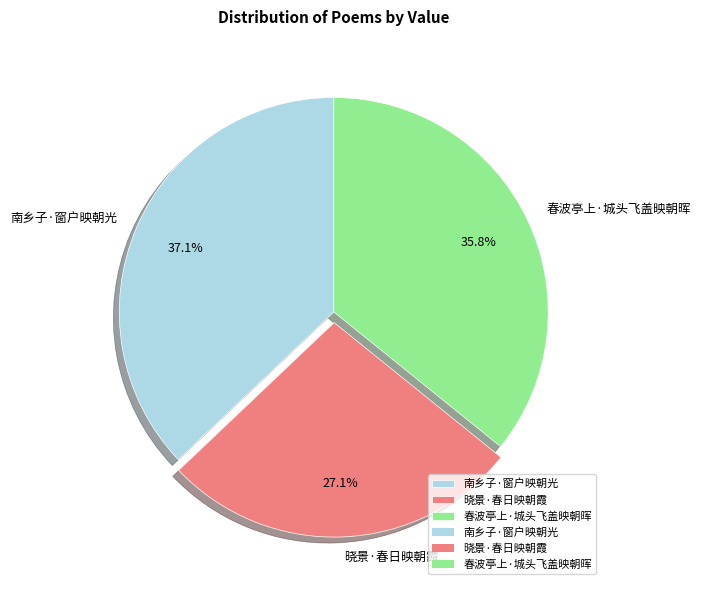

To the nearest percent, what is the difference between the largest and smallest slice percentages?

10%